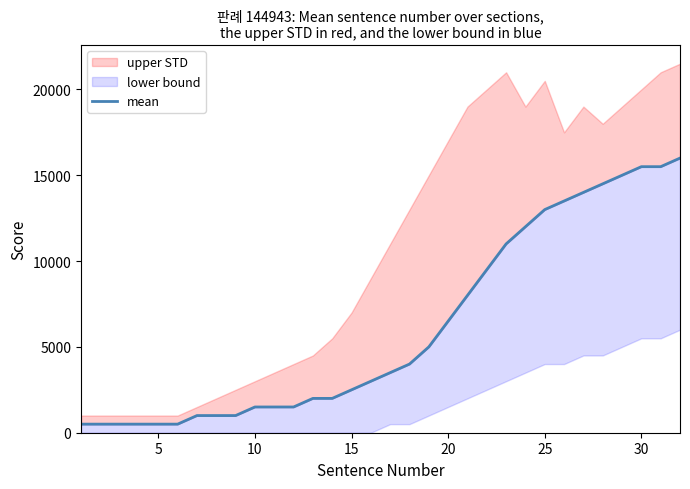

True or false: the data has more than 2 interior local peaks.

False